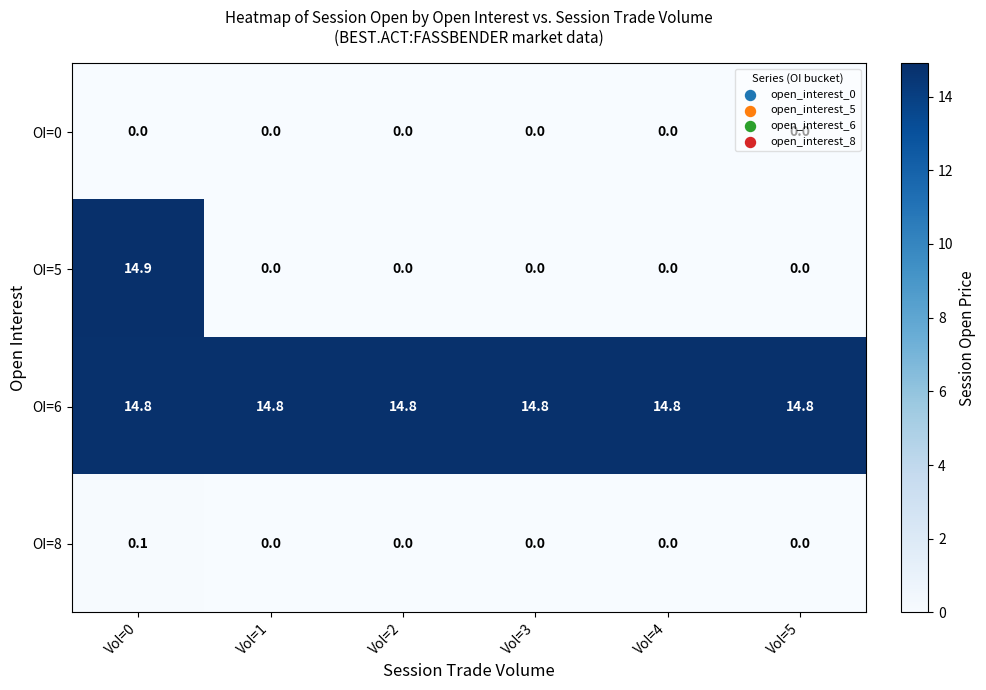

True or false: OI=5 has a value of -4.7 at Vol=4.

False